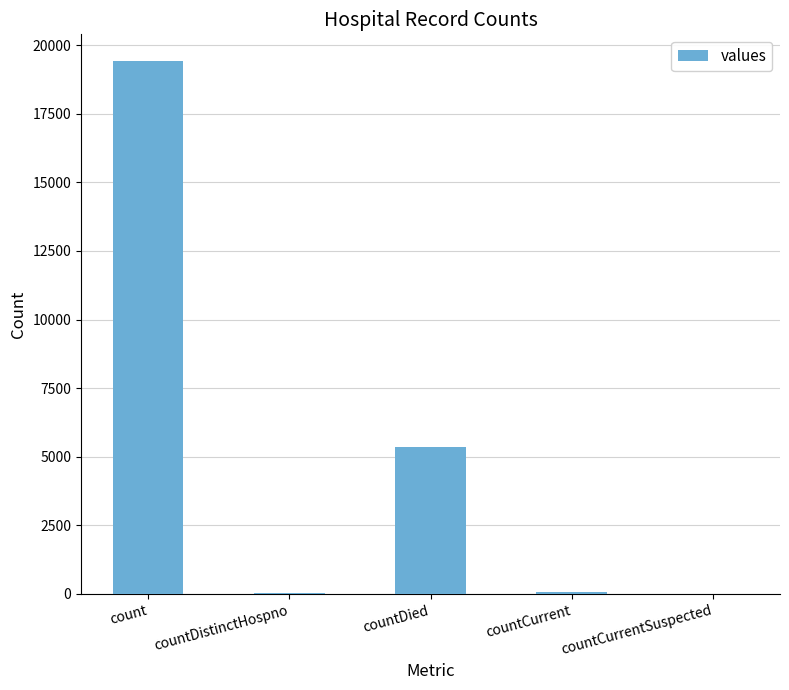

The chart shows a value of 0 at countCurrentSuspected. True or false?

True